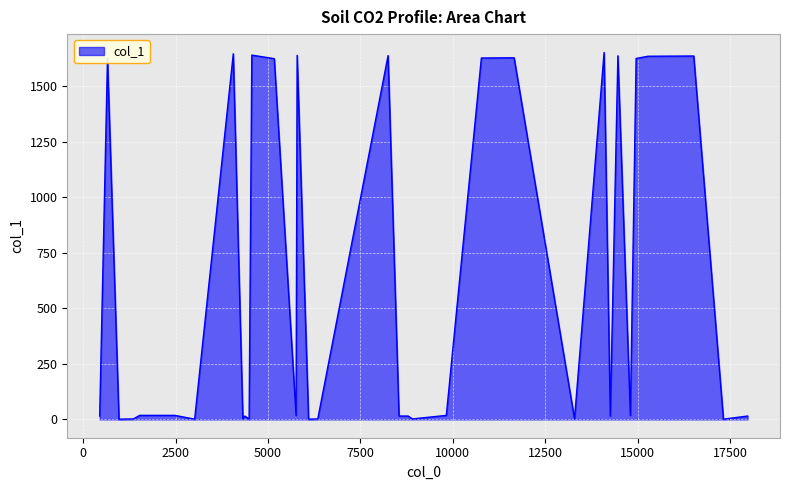

Is it true that the value at 16 is 1639?

True